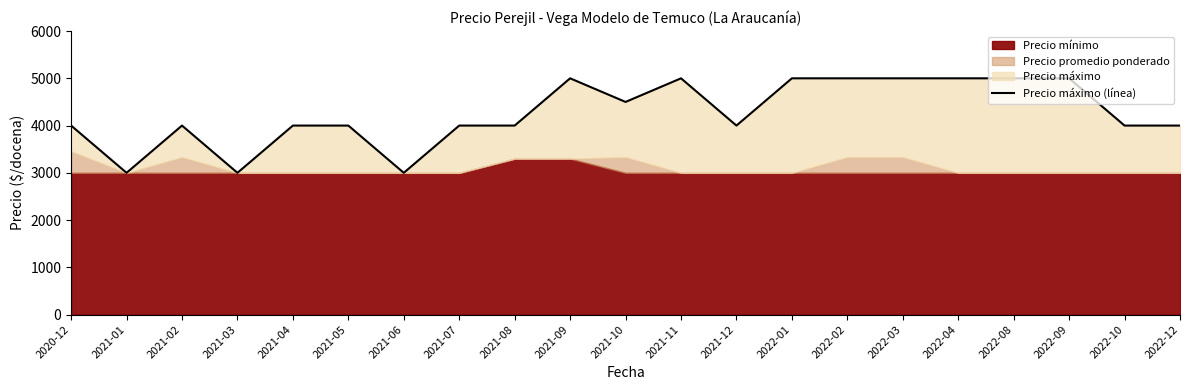

List the labels in order of value, smallest first.

2021-01, 2021-03, 2021-06, 2020-12, 2021-02, 2021-04, 2021-05, 2021-07, 2021-08, 2021-12, 2022-10, 2022-12, 2021-10, 2021-09, 2021-11, 2022-01, 2022-02, 2022-03, 2022-04, 2022-08, 2022-09